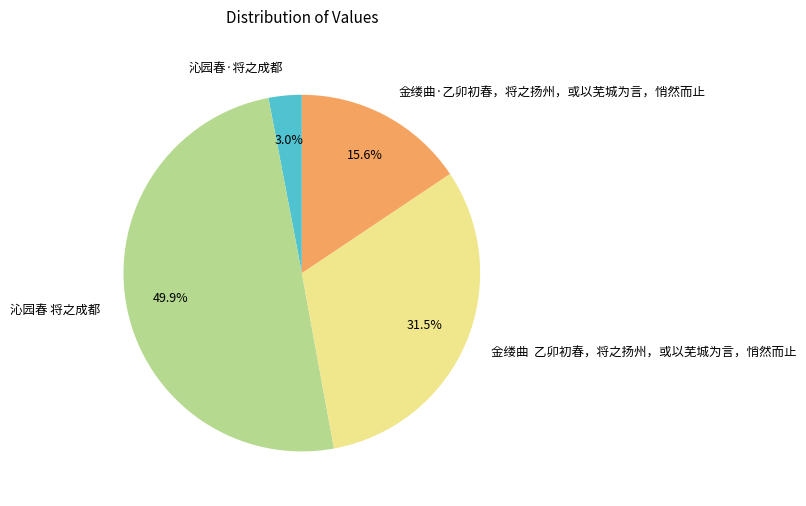

How much of the chart is everything except 金缕曲·乙卯初春，将之扬州，或以芜城为言，悄然而止?

84.4%